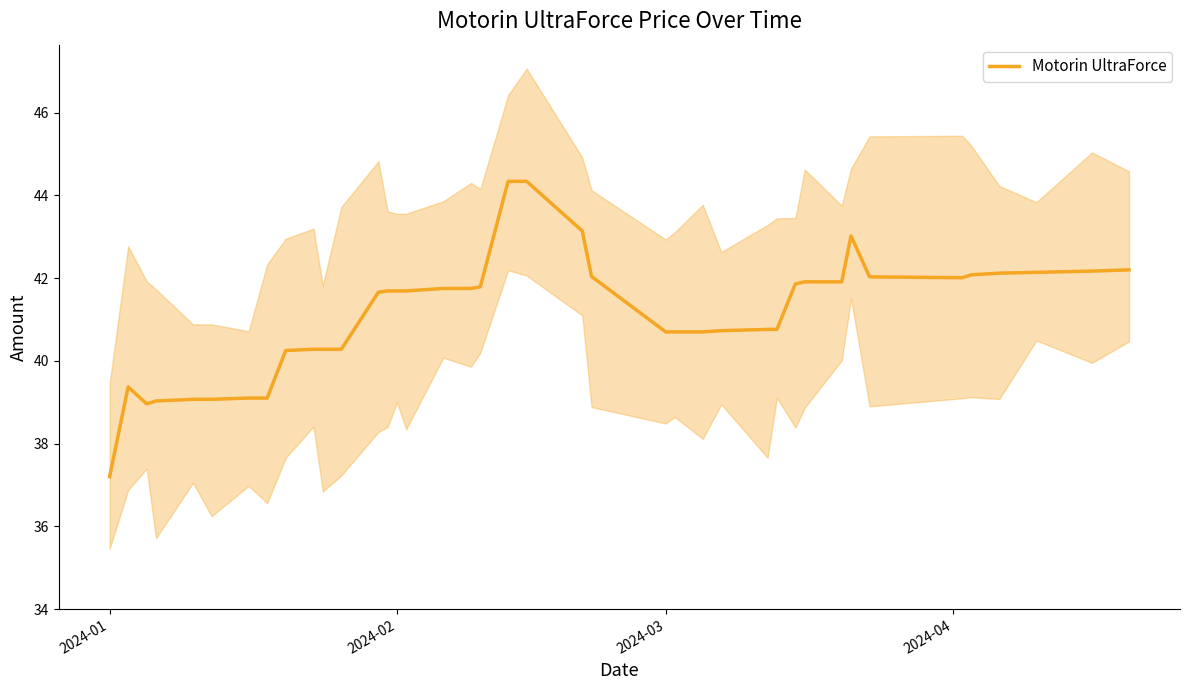

At which category does the chart reach its minimum across all series?

2024-01